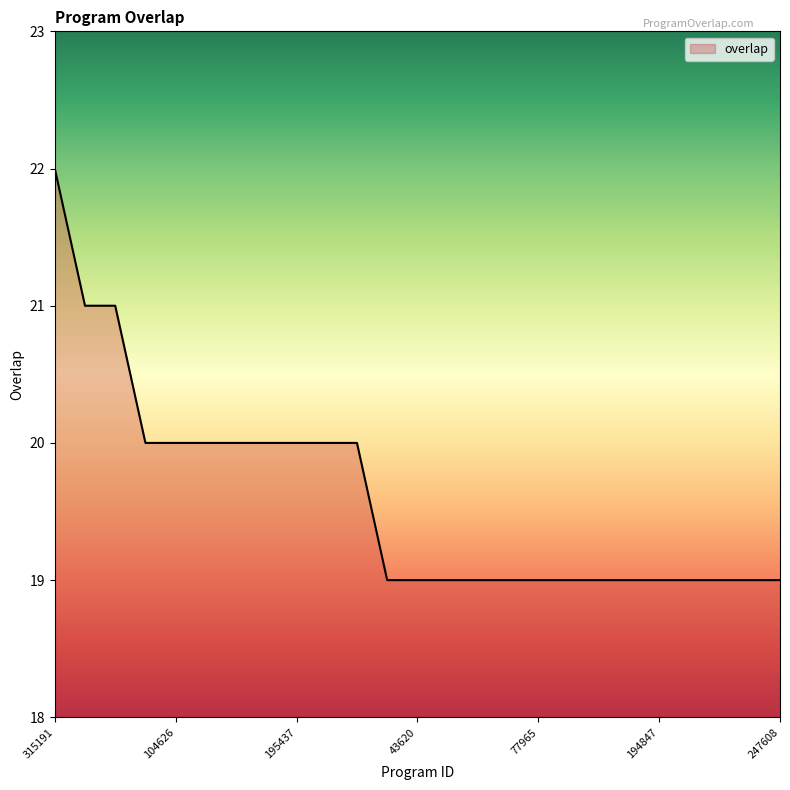

What is the smallest value displayed?

19